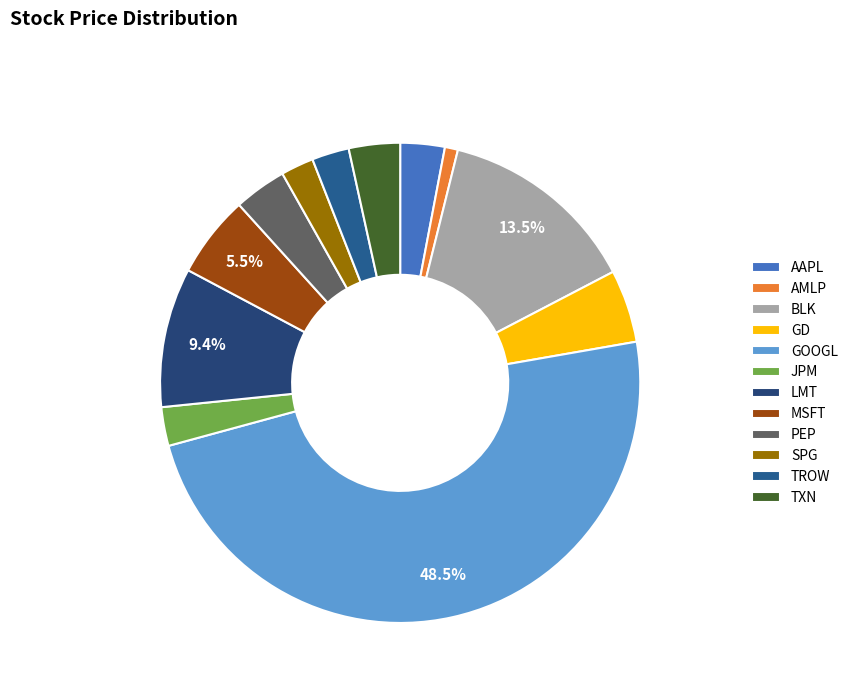

What percentage is the MSFT slice, to the nearest percent?

6%